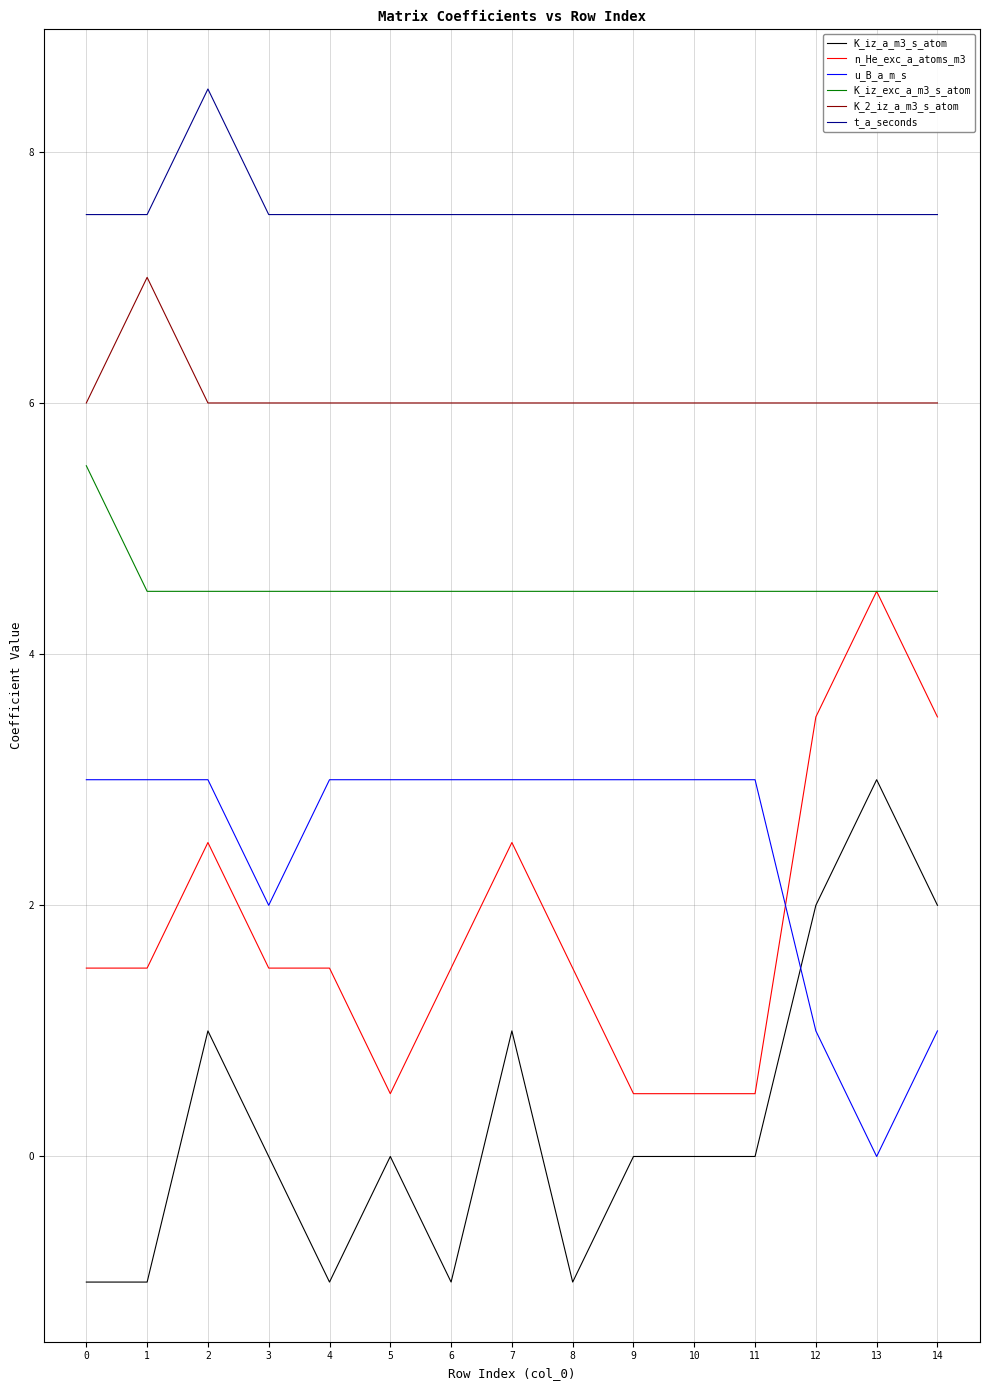

True or false: t_a_seconds and u_B_a_m_s cross at least once.

False